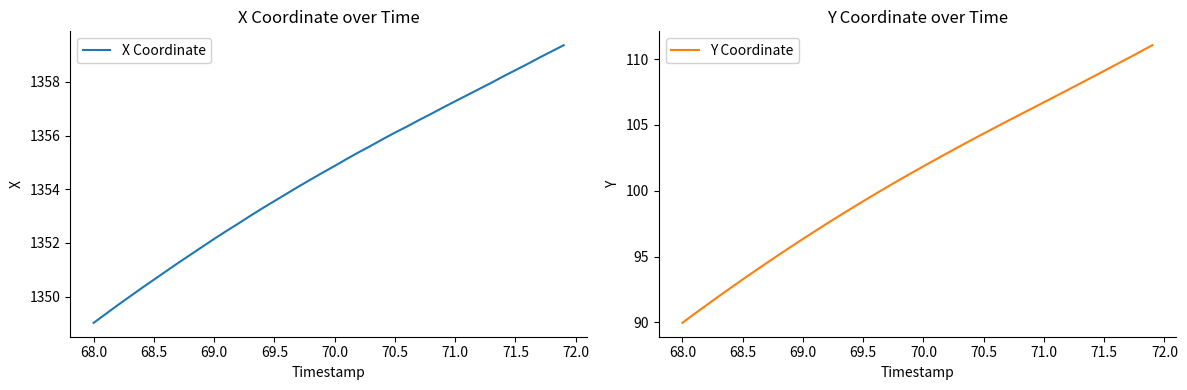

Count the number of data series in this chart.

2